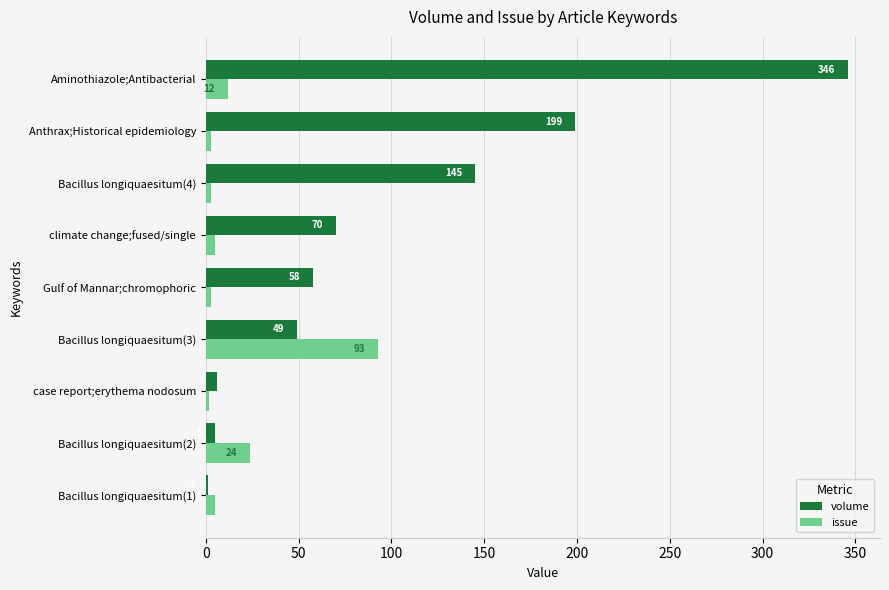

What is the sum of the issue values at climate change;fused/single and Bacillus longiquaesitum(1)?

10